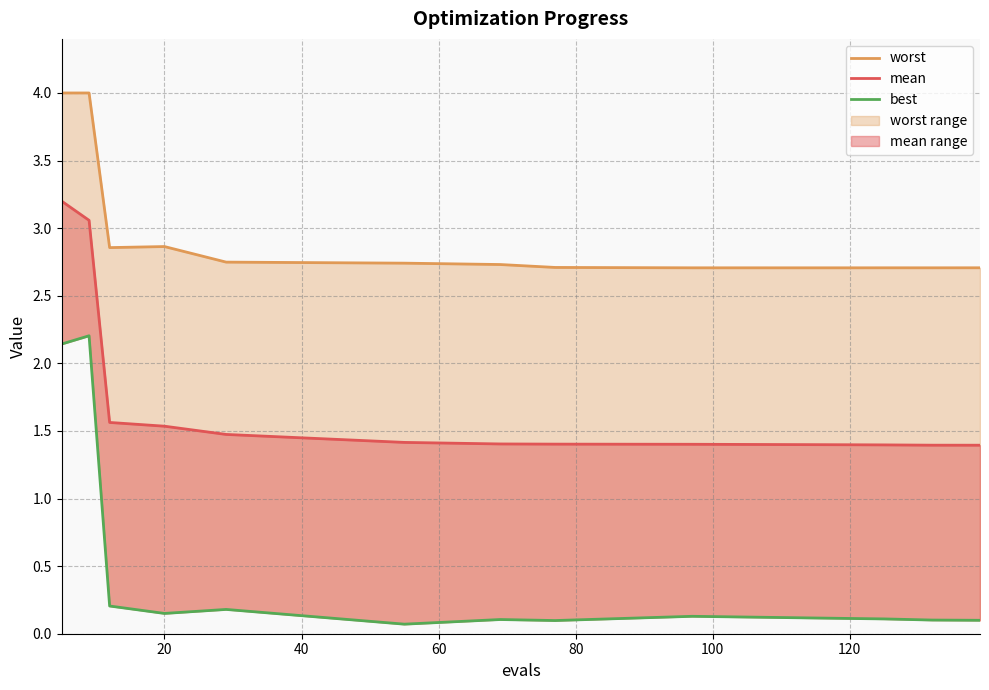

How many data points does each series have?

13